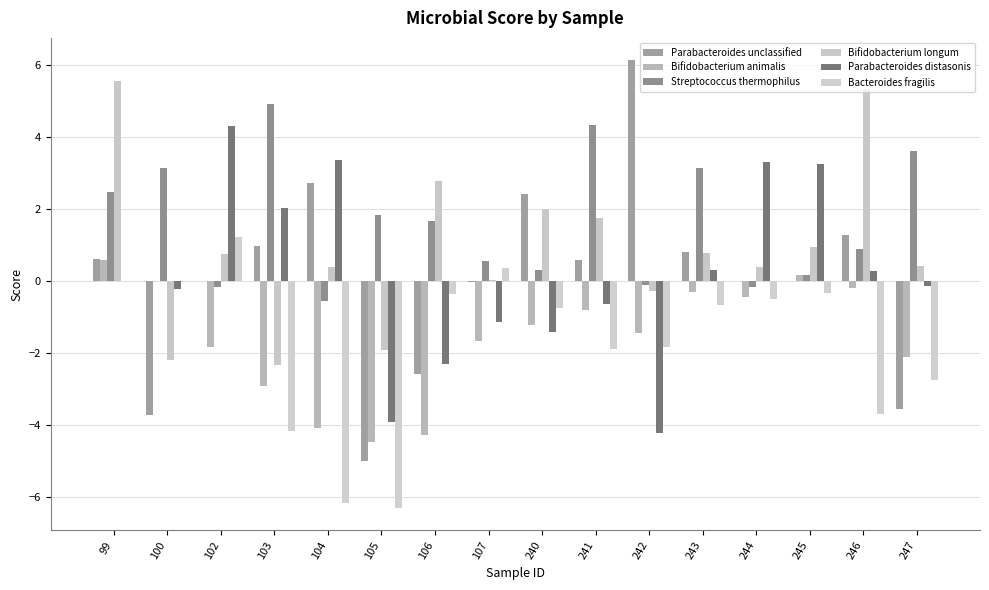

How many series are shown in this chart?

6